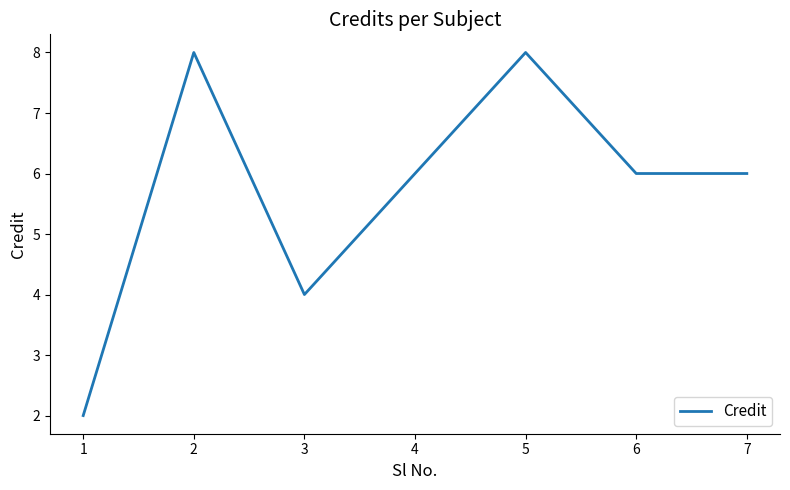

What is the difference between the maximum and minimum values?

6